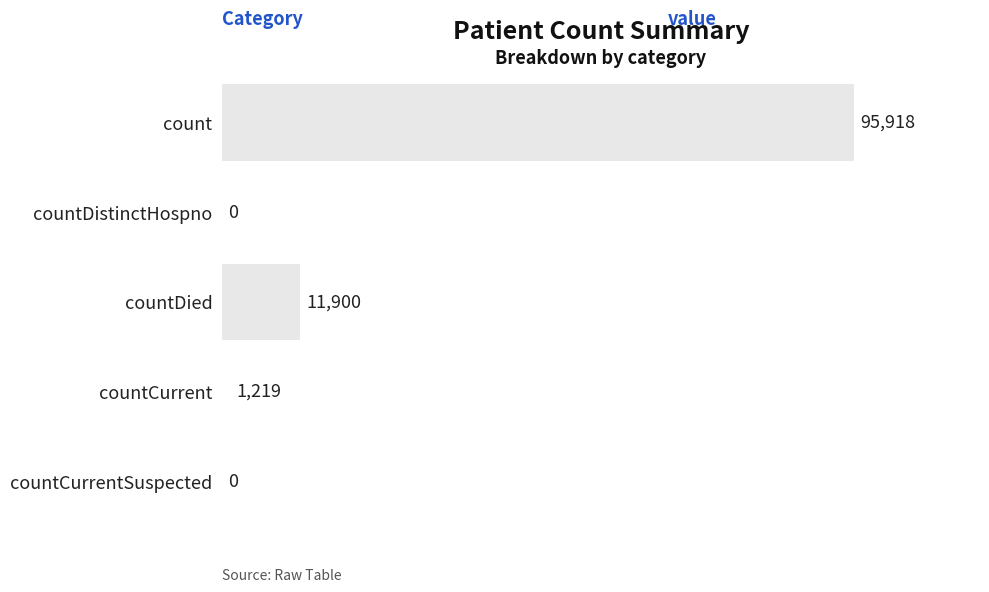

At which label is the value closest to 47959?

countDied